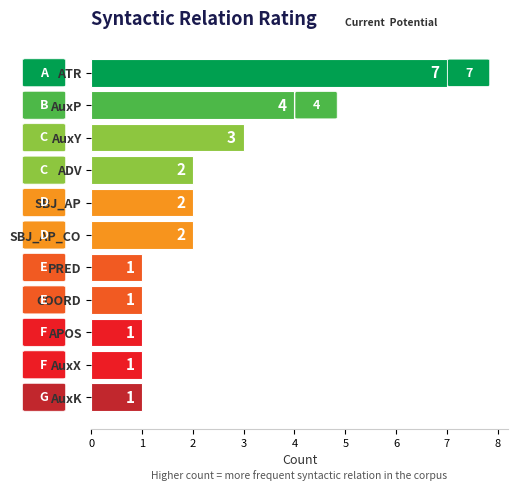

At which label is the value closest to 4?

AuxP